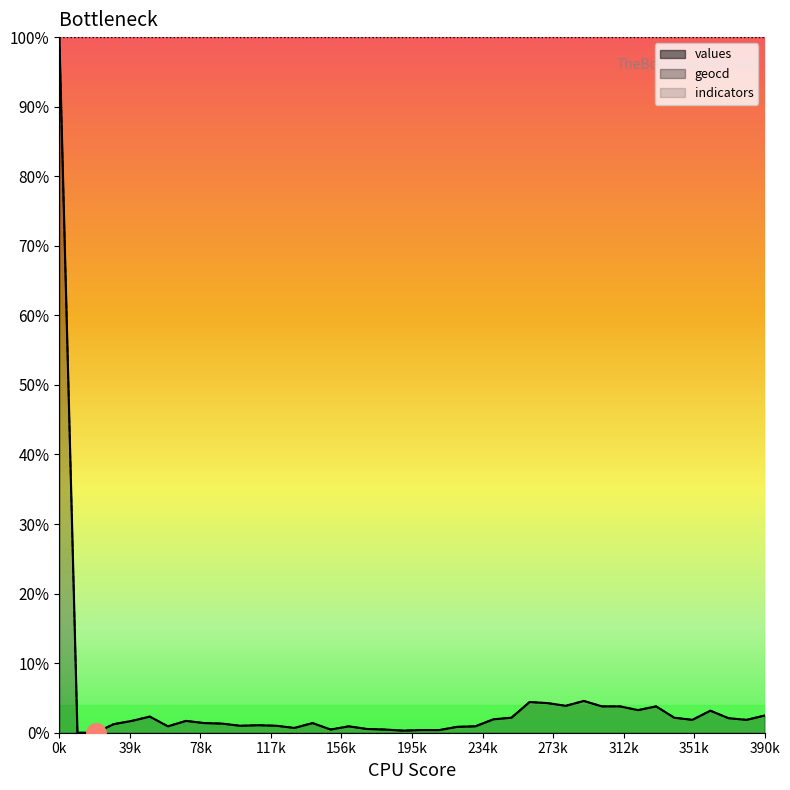

Which has a higher value, 15 or 28?

28